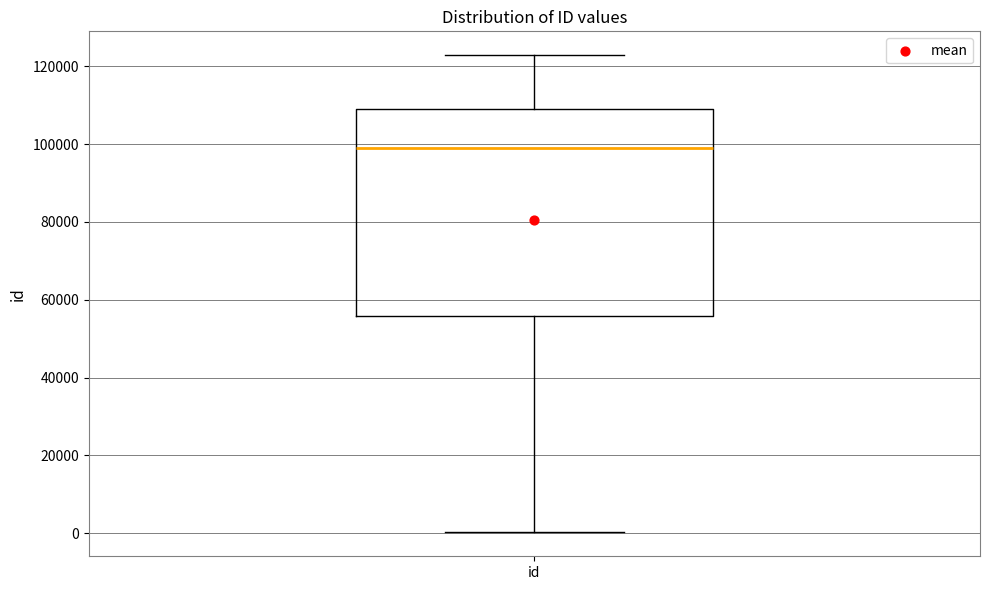

Where does the upper whisker of the box for id end on the y-axis? The values are not printed on the chart, so give them approximately, as read against the axis.

122000